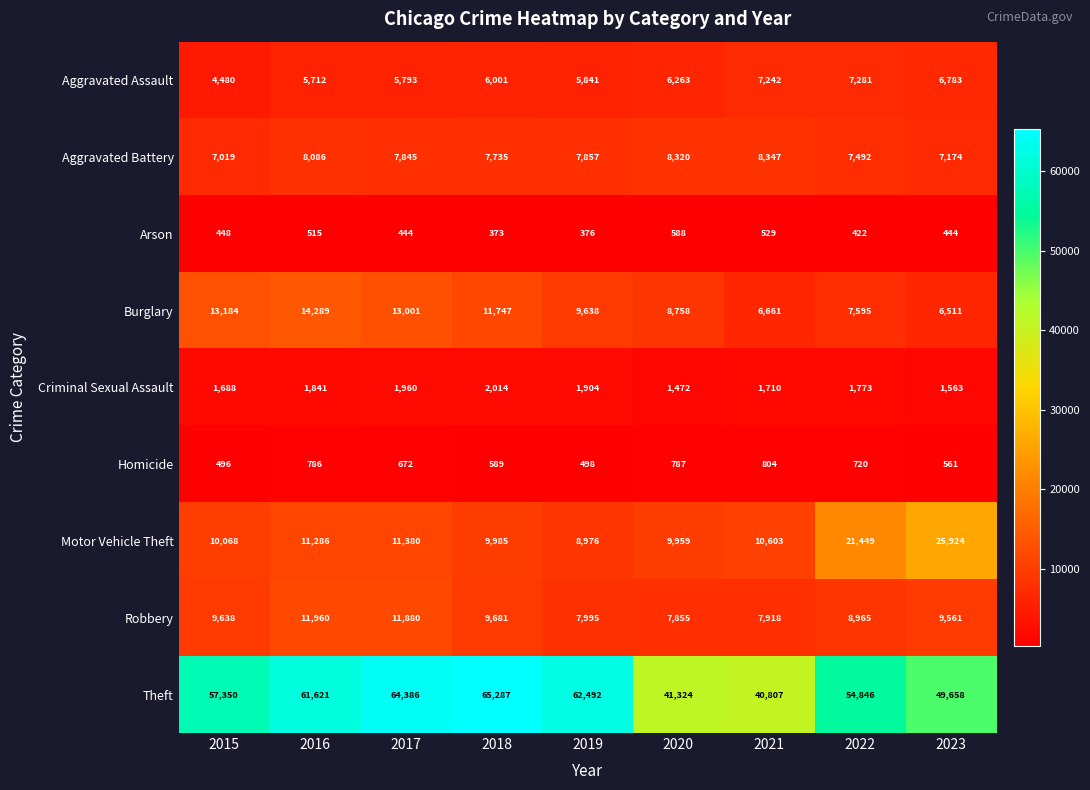

What is the average value of the Theft series?

55308